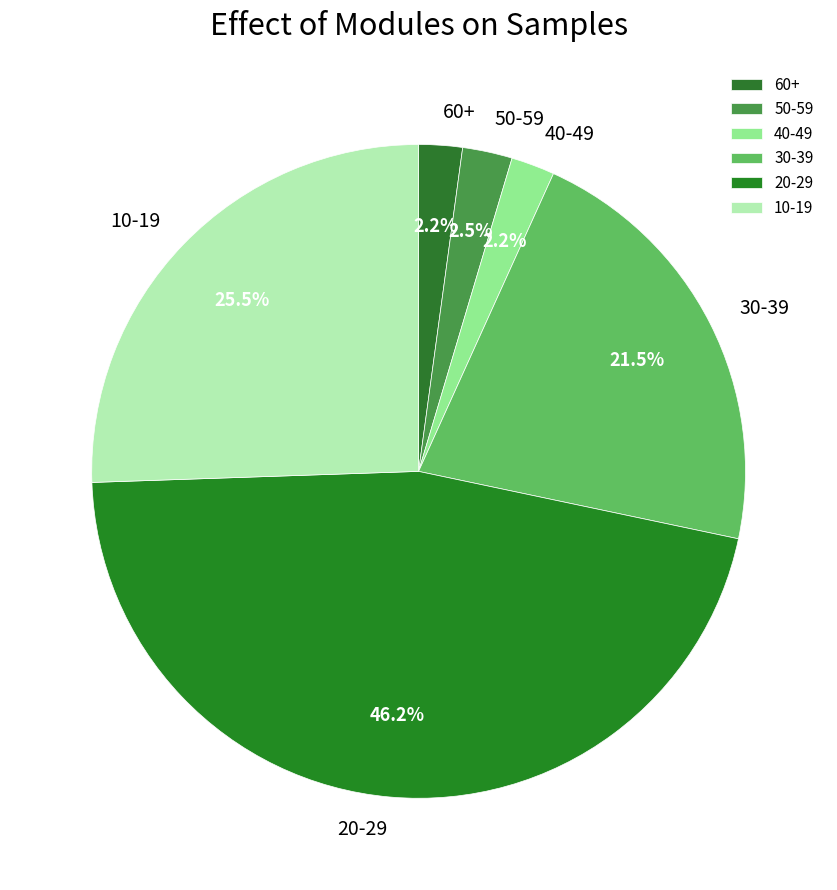

Which has a higher value, 60+ or 30-39?

30-39